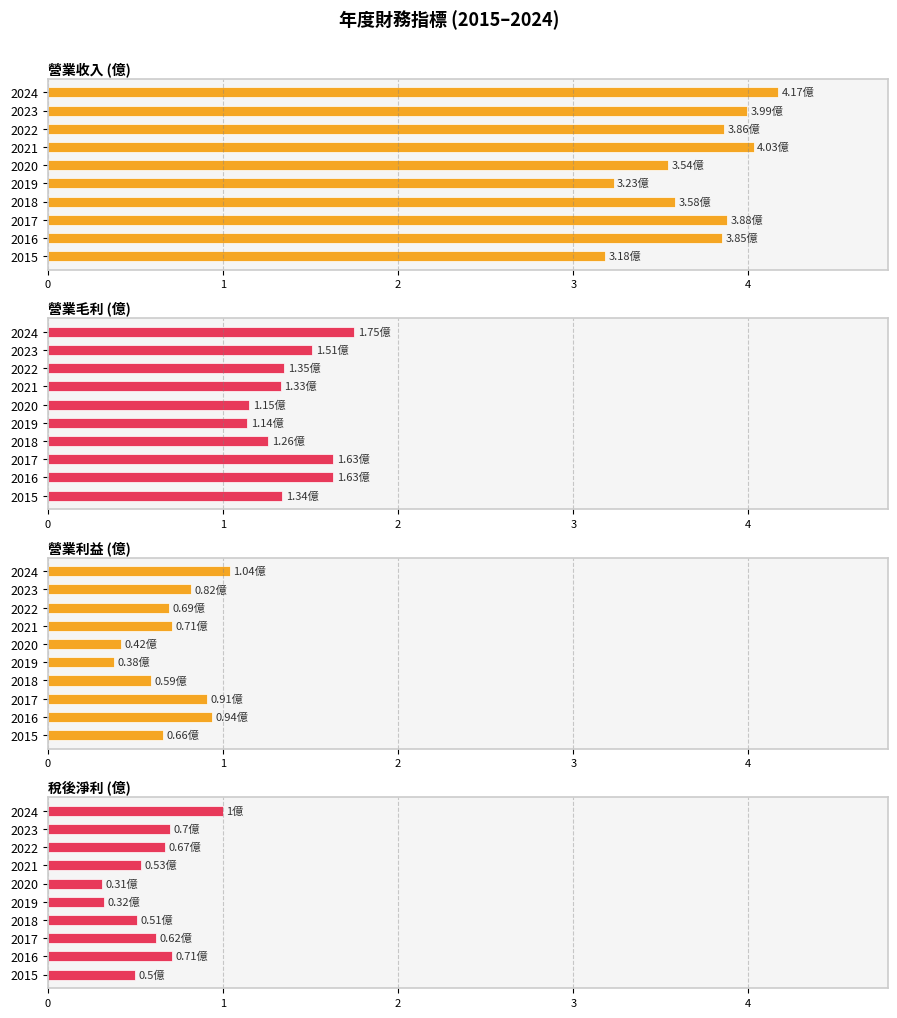

Is it true that 營業收入 (億) equals 1.8 at 2023?

False